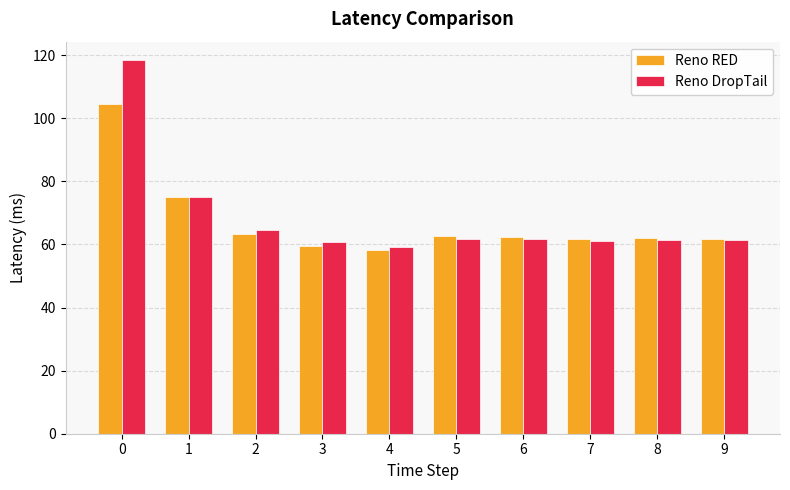

Is the value of Reno RED at 1 greater than the value of Reno DropTail at 7?

Yes